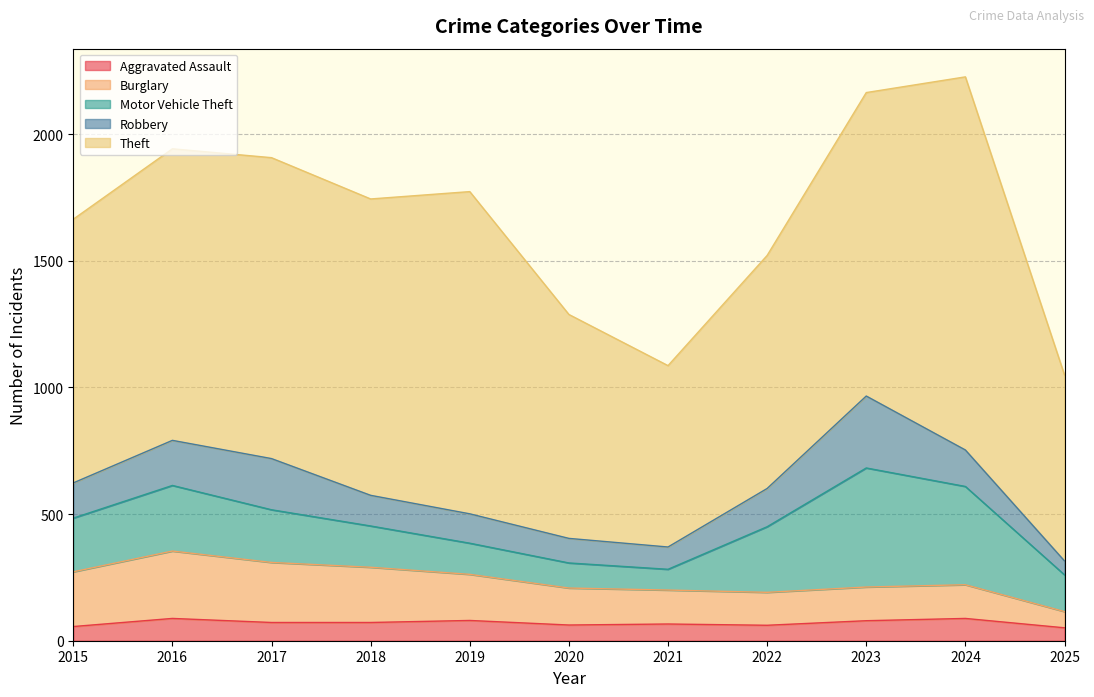

Which series has the largest total across all categories?

Theft